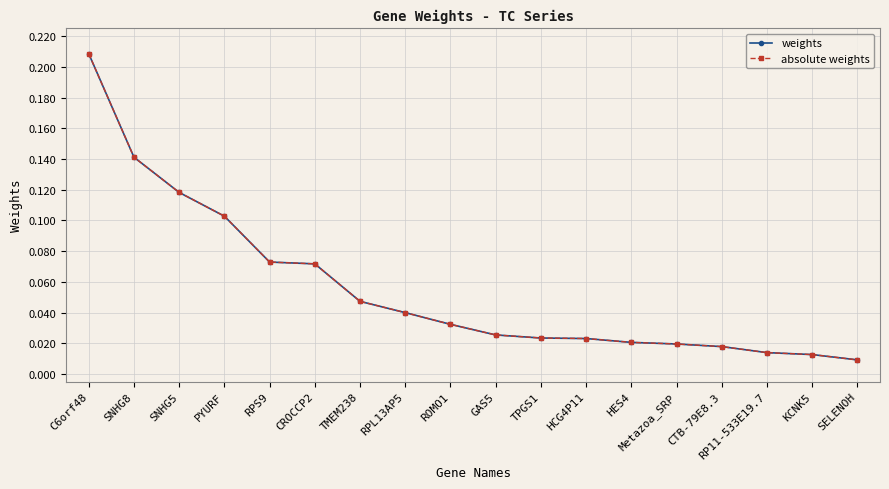

Does the chart have visible grid lines?

Yes